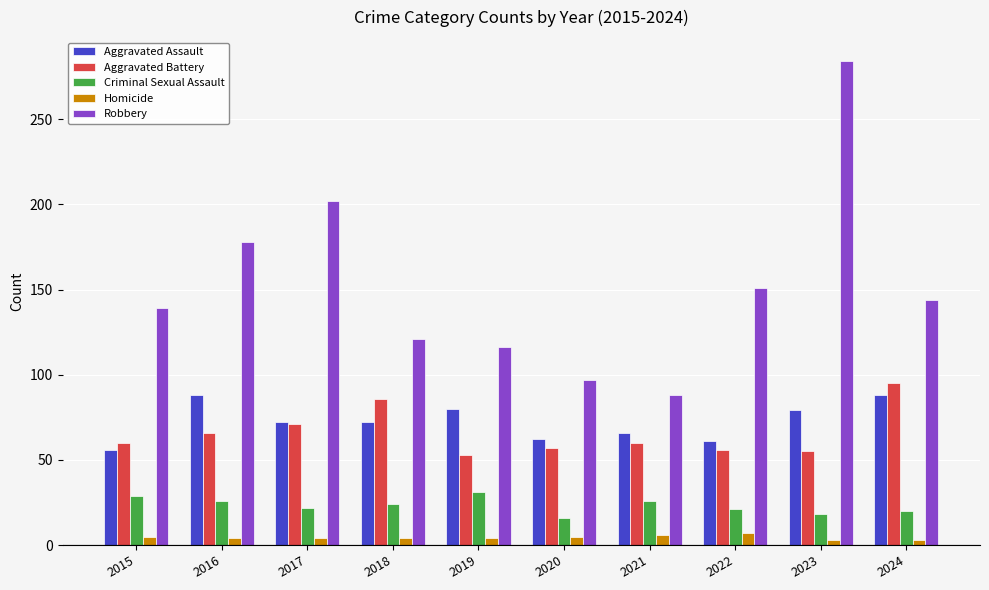

What is the maximum value for Robbery?

284